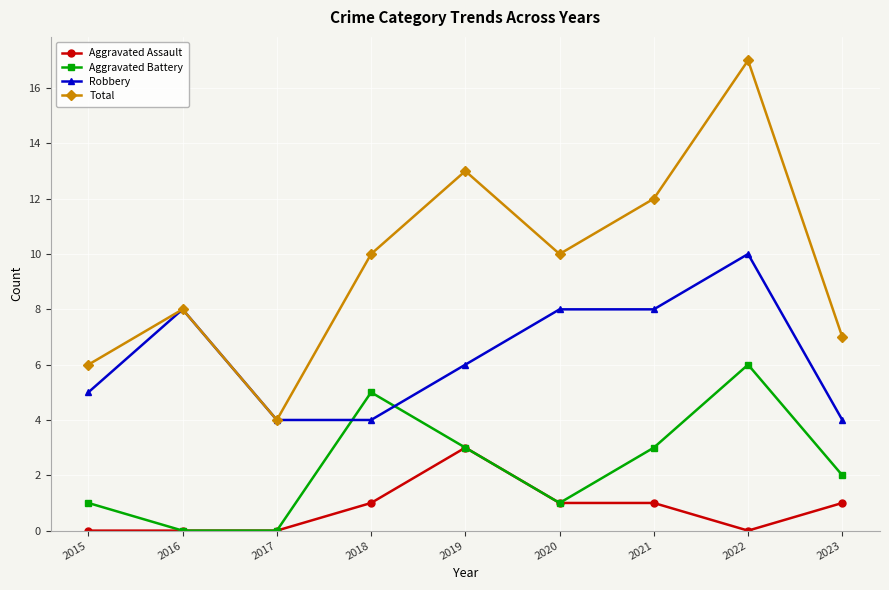

Where is the first local minimum for Total?

2017